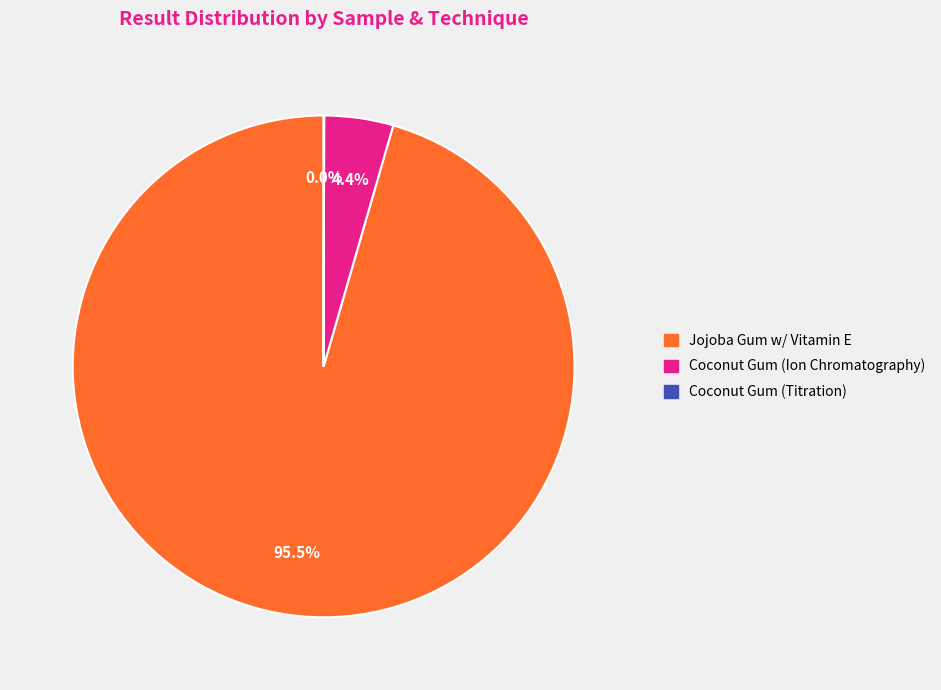

What percentage is the Coconut Gum (Ion Chromatography) slice, to the nearest percent?

4%